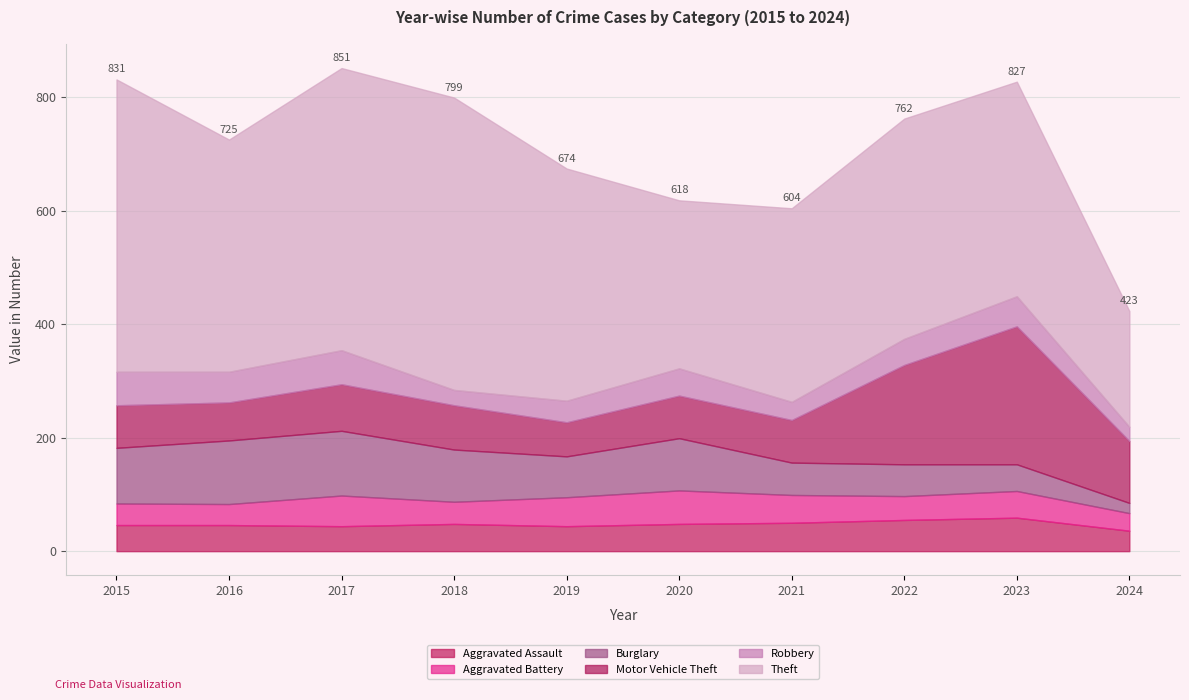

True or false: Theft has more than 2 interior local peaks.

False